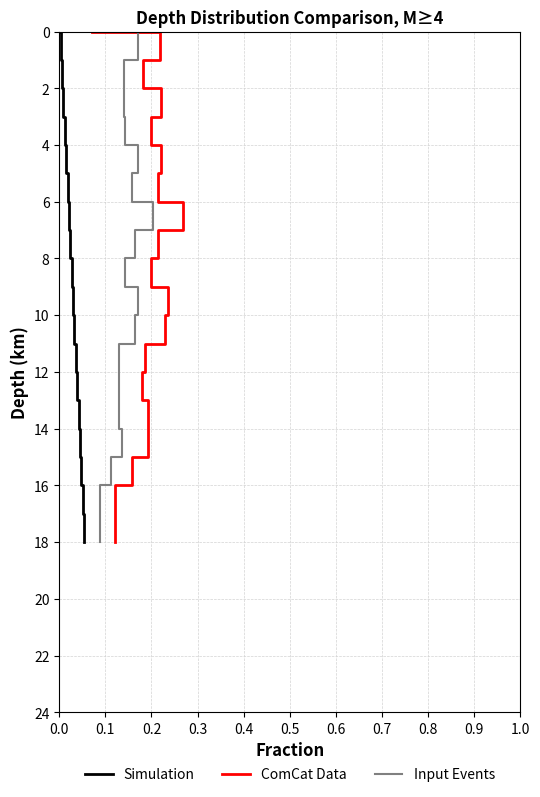

What is the total value across all series at 0.1?

3